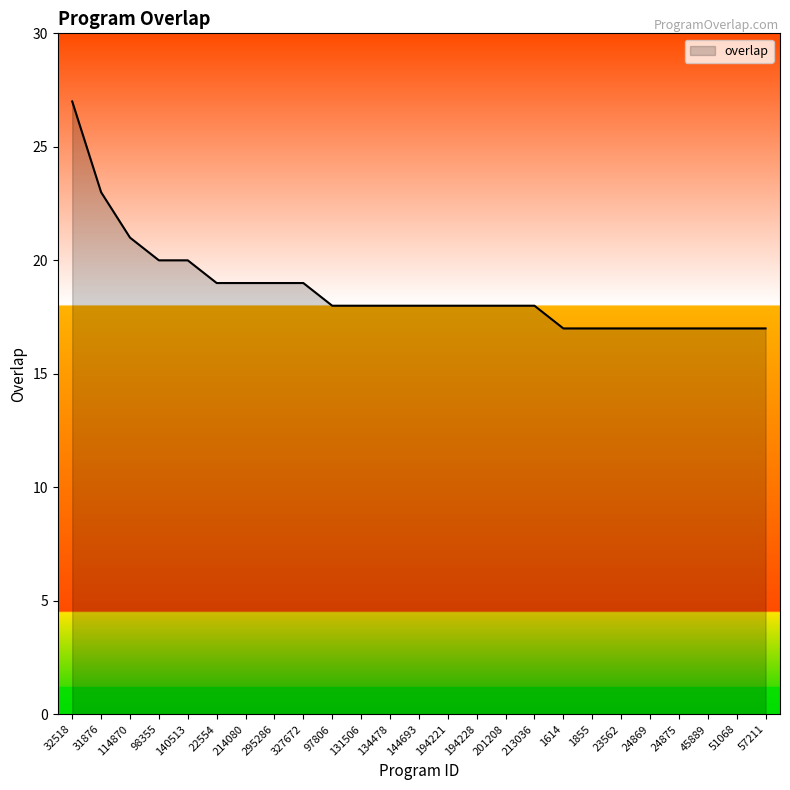

What is the greatest value displayed?

27